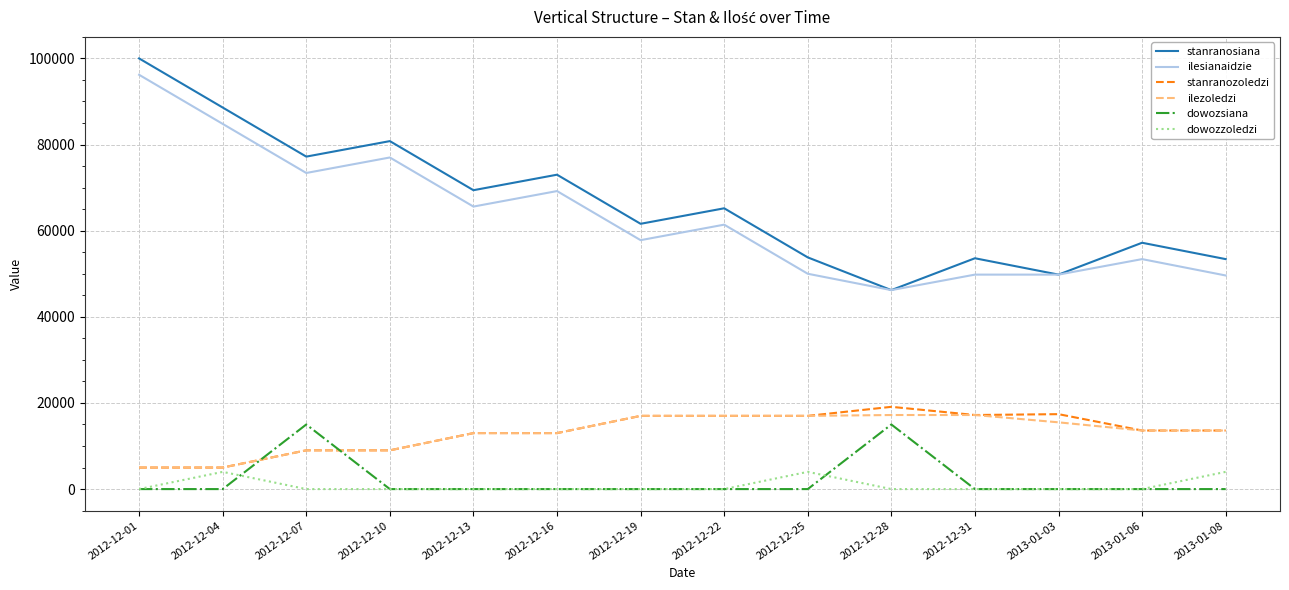

What is the lowest value of the stanranosiana series?

46200